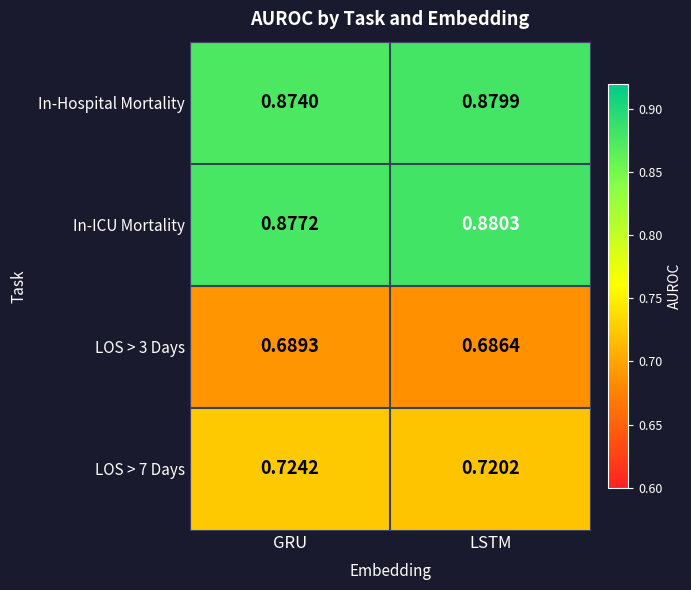

Which category has the highest value across all series?

LSTM